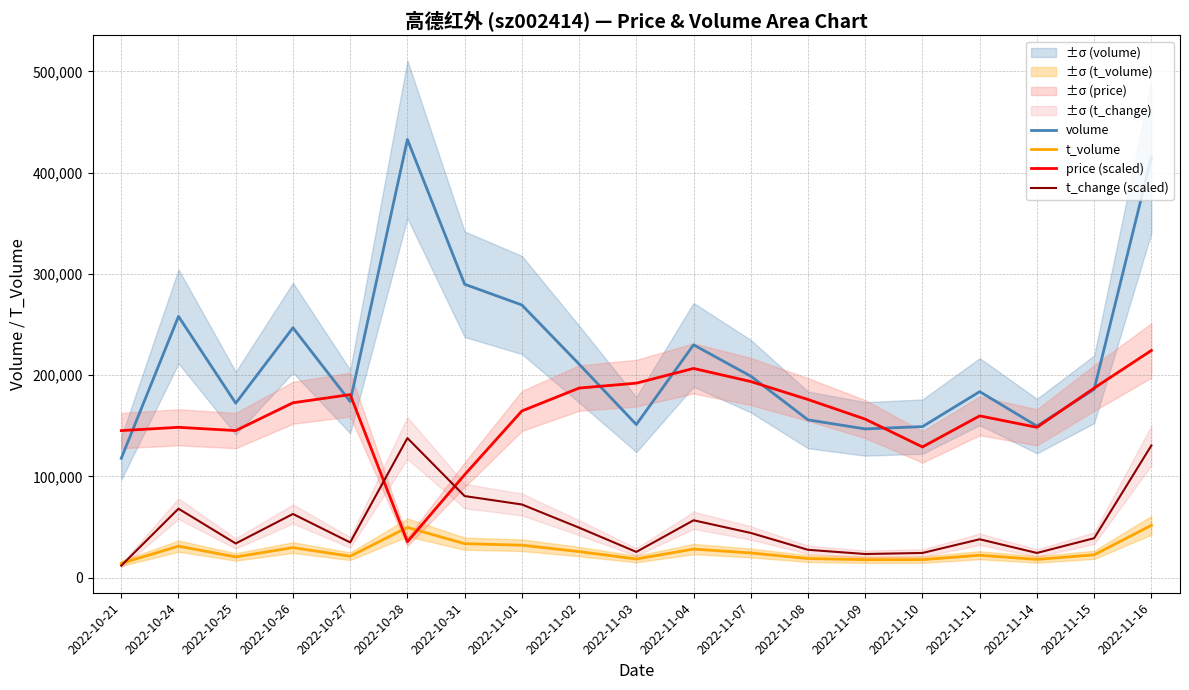

What value does the t_change (scaled) series have at 2022-11-15?

38852.4